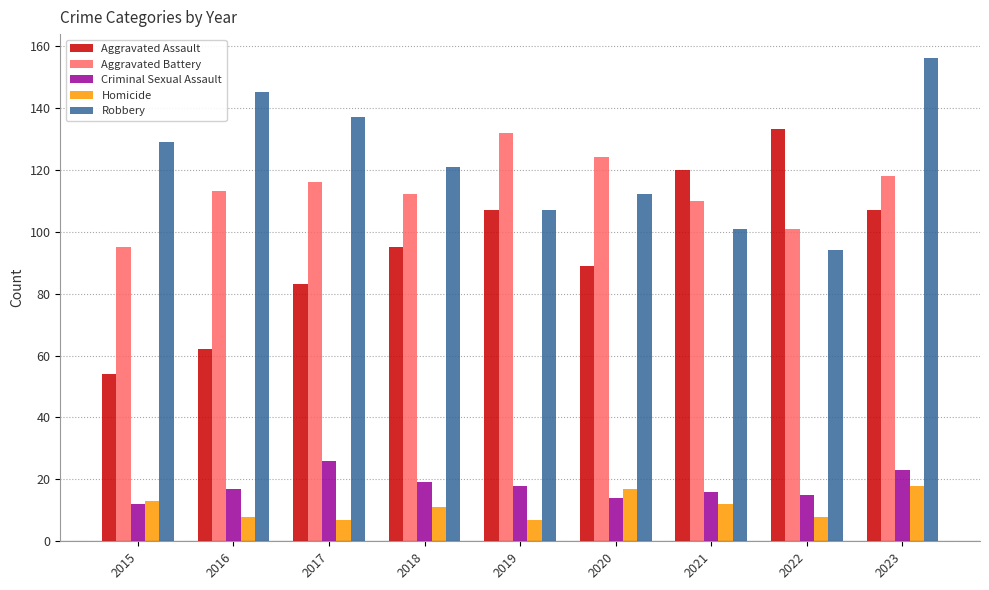

What are all the series names shown in the legend?

Aggravated Assault, Aggravated Battery, Criminal Sexual Assault, Homicide, Robbery